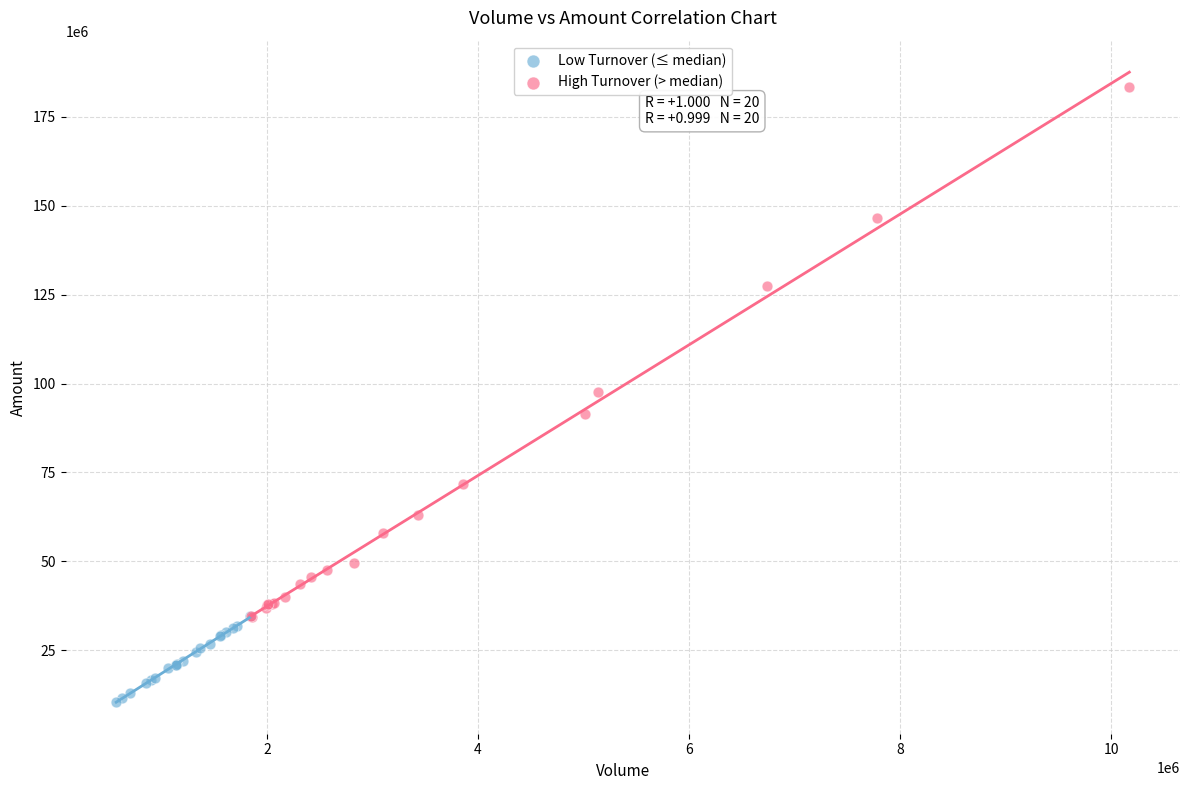

Which series reaches the maximum Y coordinate?

High Turnover (> median)